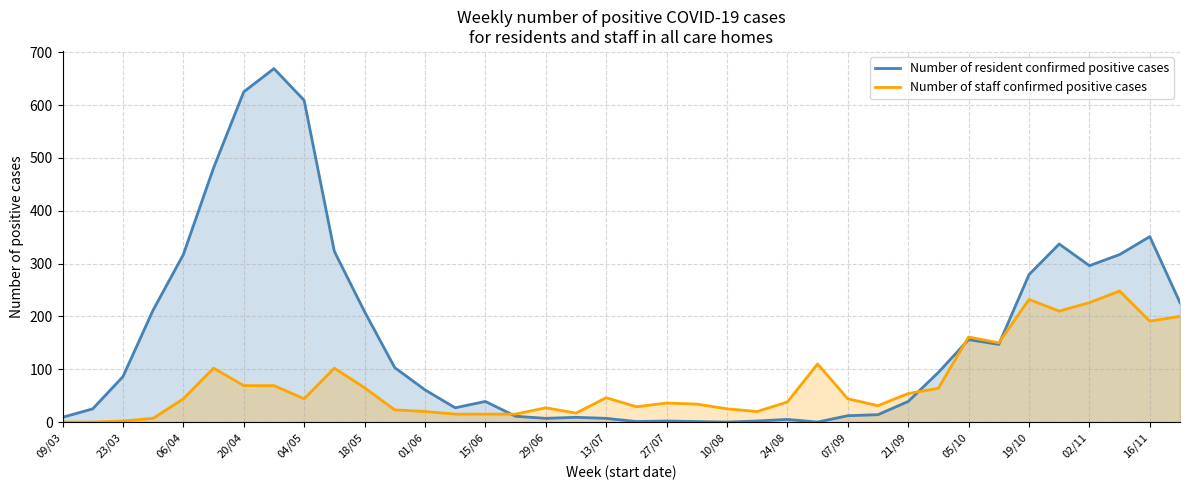

What is the difference between the second highest and minimum values in the Number of resident confirmed positive cases series?

625